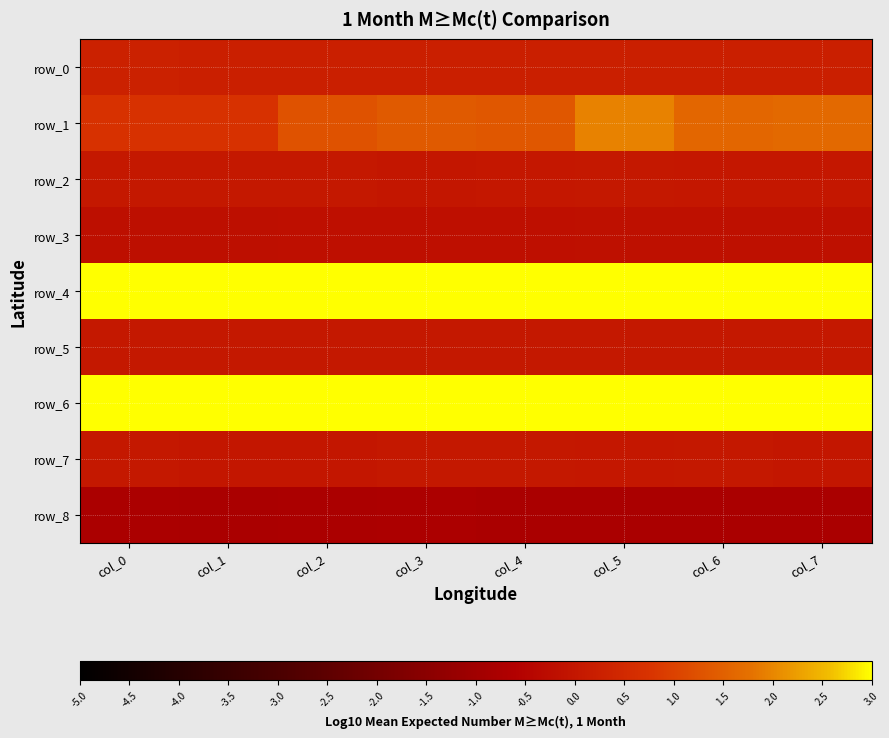

What is the total value across all series at col_4?

18.5